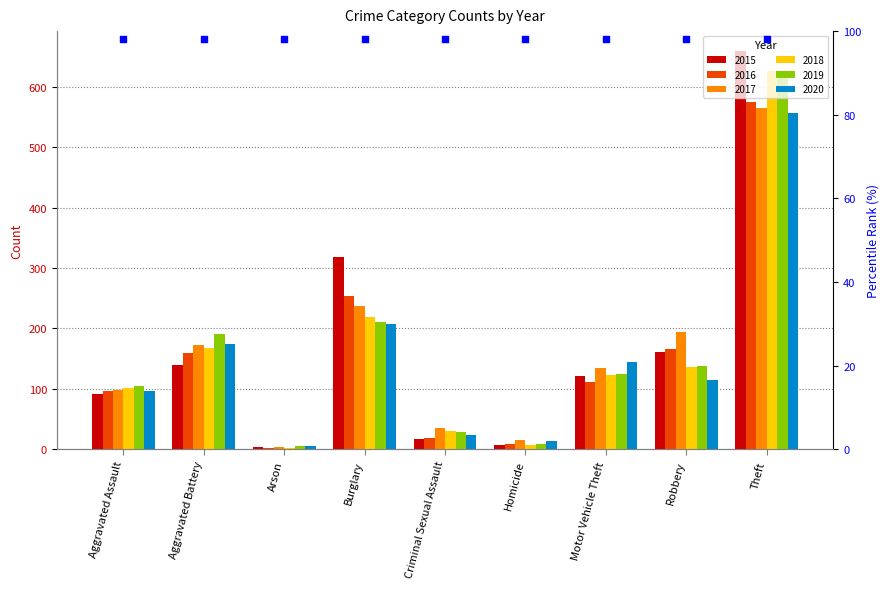

Which series has the widest spread of Y values?

2015